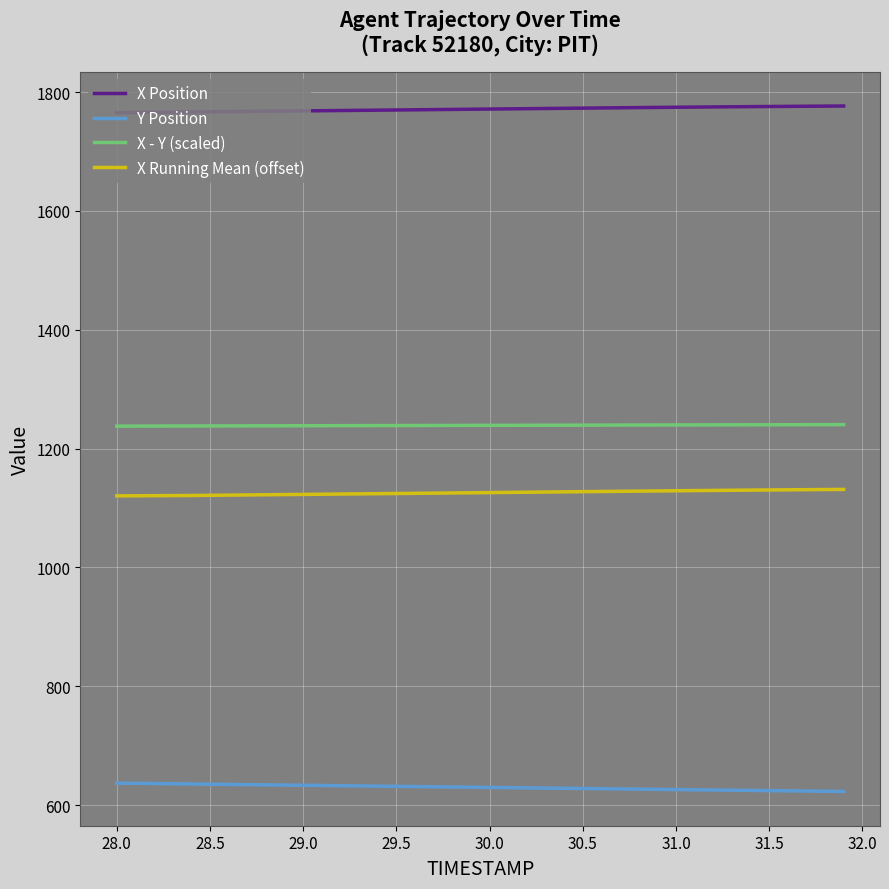

What is the maximum value shown in the chart?

1776.7